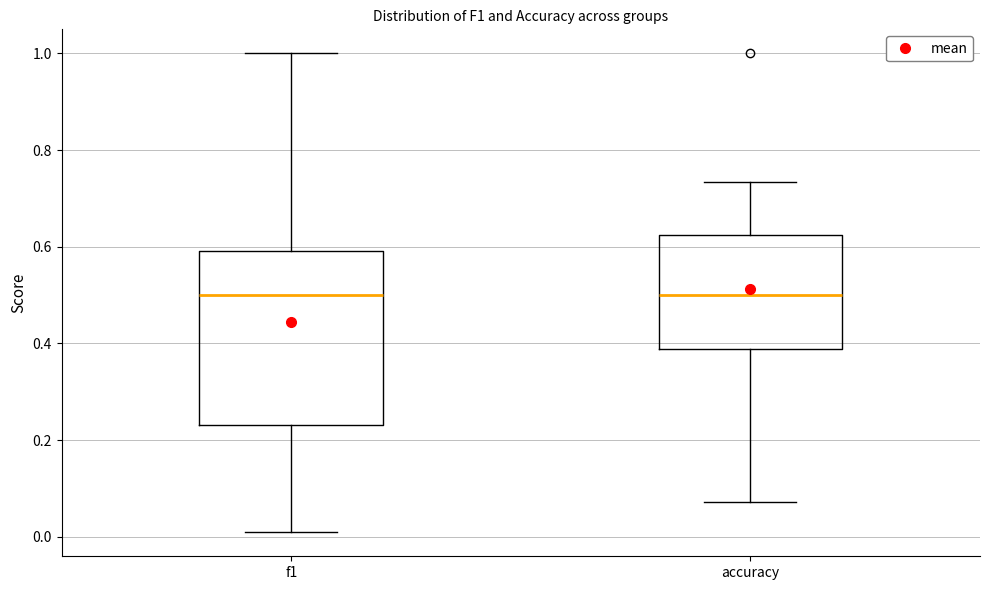

Comparing the boxes themselves (not the whiskers), which one is the tallest?

f1